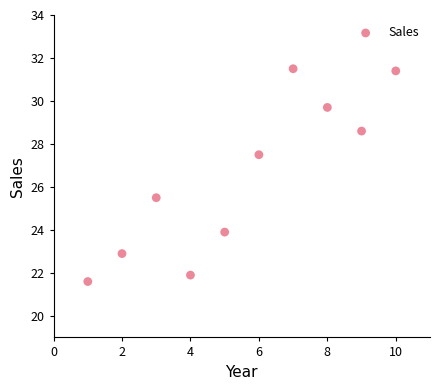

What is the average X value?

5.5